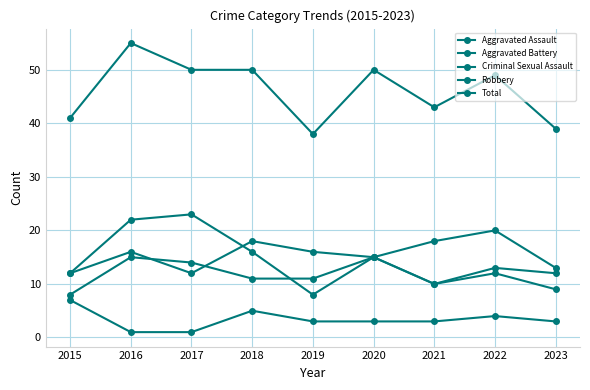

Does the chart display data point markers on the line(s)?

Yes